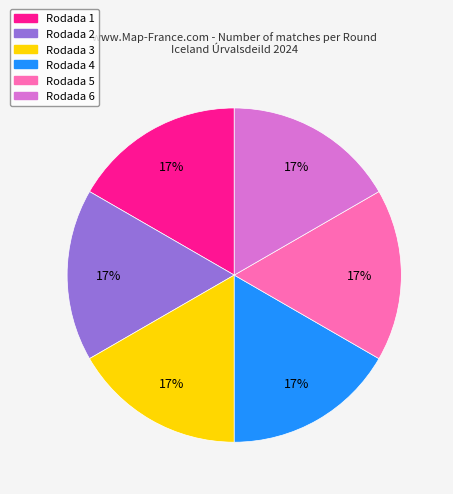

To the nearest percent, what is the average slice percentage?

17%